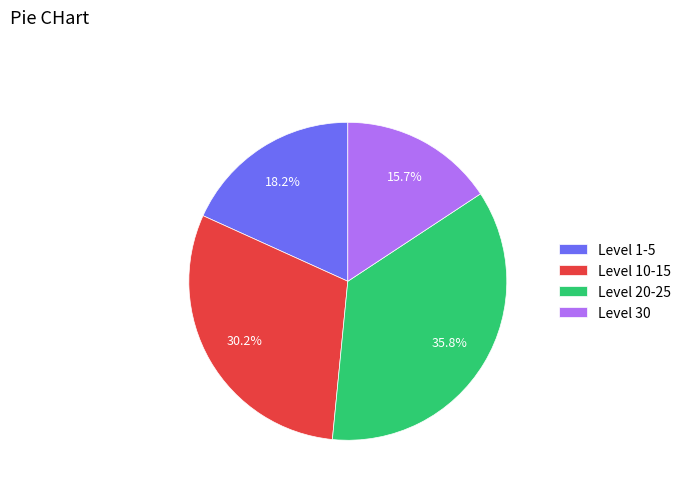

Rank the categories by value from highest to lowest.

Level 20-25, Level 10-15, Level 1-5, Level 30